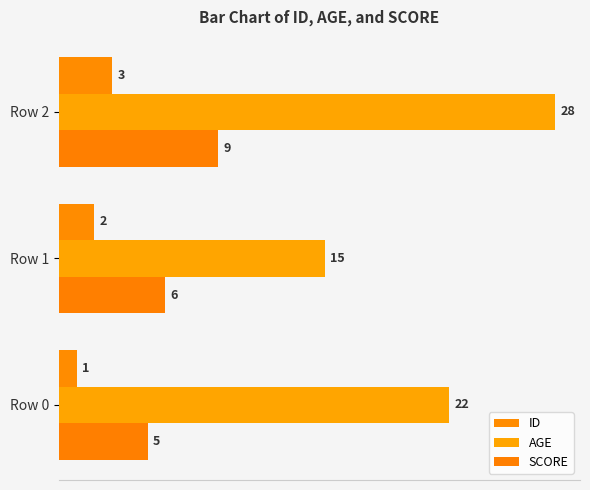

What are all the series names shown in the legend?

ID, AGE, SCORE